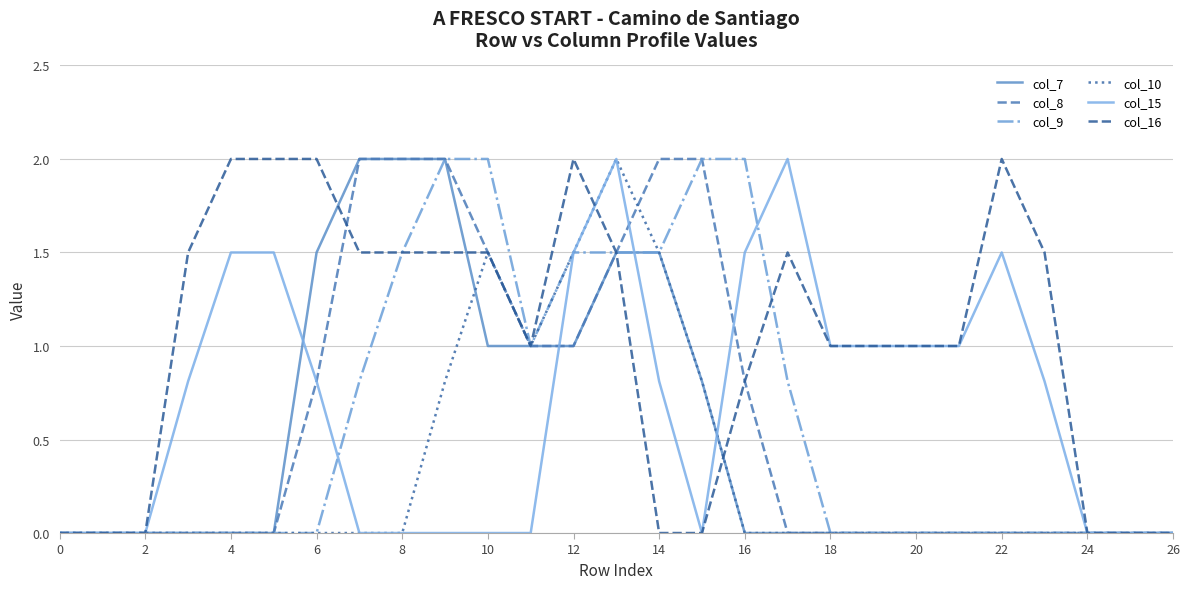

Which series has the largest total across all categories?

col_16